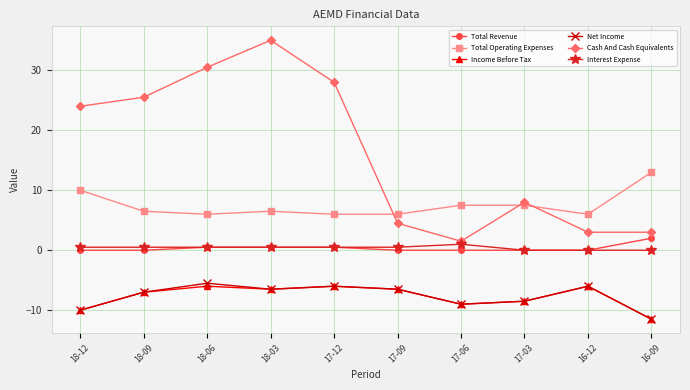

Reading left to right, extract all data points from this chart.

Total Revenue: 18-12=0.0	18-09=0.0	18-06=0.5	18-03=0.5	17-12=0.5	17-09=0.0	17-06=0.0	17-03=0.0	16-12=0.0	16-09=2.0
Total Operating Expenses: 18-12=10.0	18-09=6.5	18-06=6.0	18-03=6.5	17-12=6.0	17-09=6.0	17-06=7.5	17-03=7.5	16-12=6.0	16-09=13.0
Income Before Tax: 18-12=-10.0	18-09=-7.0	18-06=-6.0	18-03=-6.5	17-12=-6.0	17-09=-6.5	17-06=-9.0	17-03=-8.5	16-12=-6.0	16-09=-11.5
Net Income: 18-12=-10.0	18-09=-7.0	18-06=-5.5	18-03=-6.5	17-12=-6.0	17-09=-6.5	17-06=-9.0	17-03=-8.5	16-12=-6.0	16-09=-11.5
Cash And Cash Equivalents: 18-12=24.0	18-09=25.5	18-06=30.5	18-03=35.0	17-12=28.0	17-09=4.5	17-06=1.5	17-03=8.0	16-12=3.0	16-09=3.0
Interest Expense: 18-12=0.5	18-09=0.5	18-06=0.5	18-03=0.5	17-12=0.5	17-09=0.5	17-06=1.0	17-03=0.0	16-12=0.0	16-09=0.0